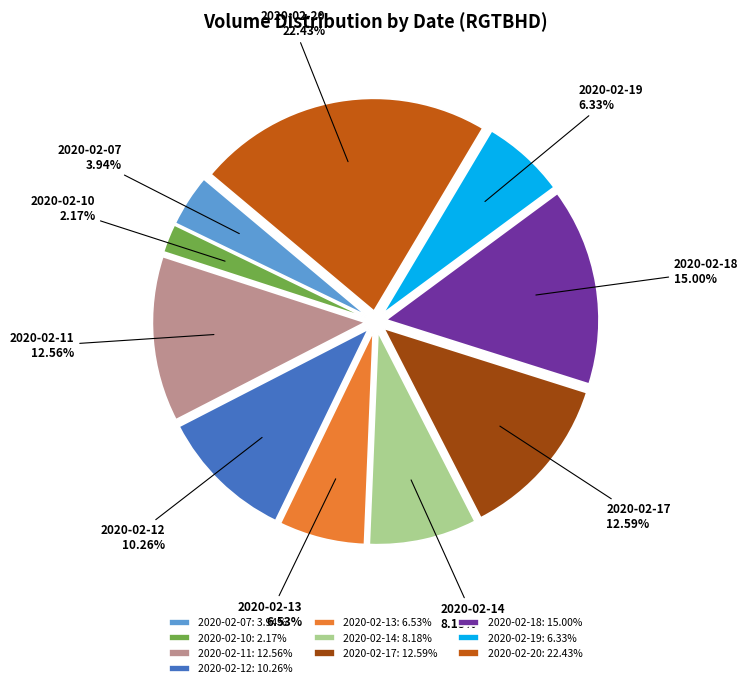

Is 2020-02-11 the majority of the pie?

No